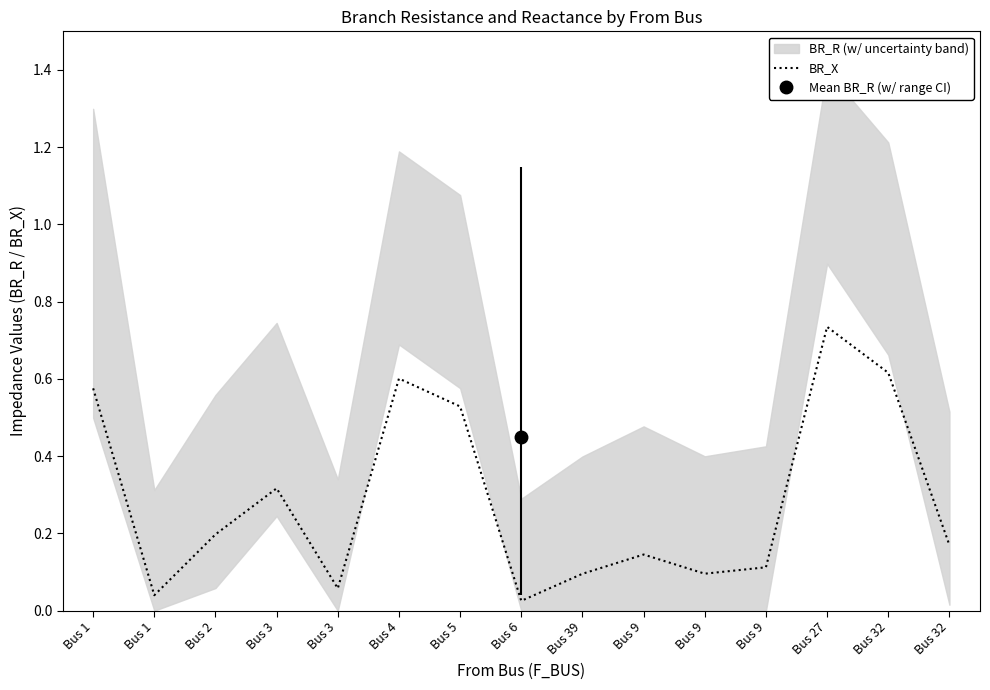

What is the value of the 13th point from the left?

0.7